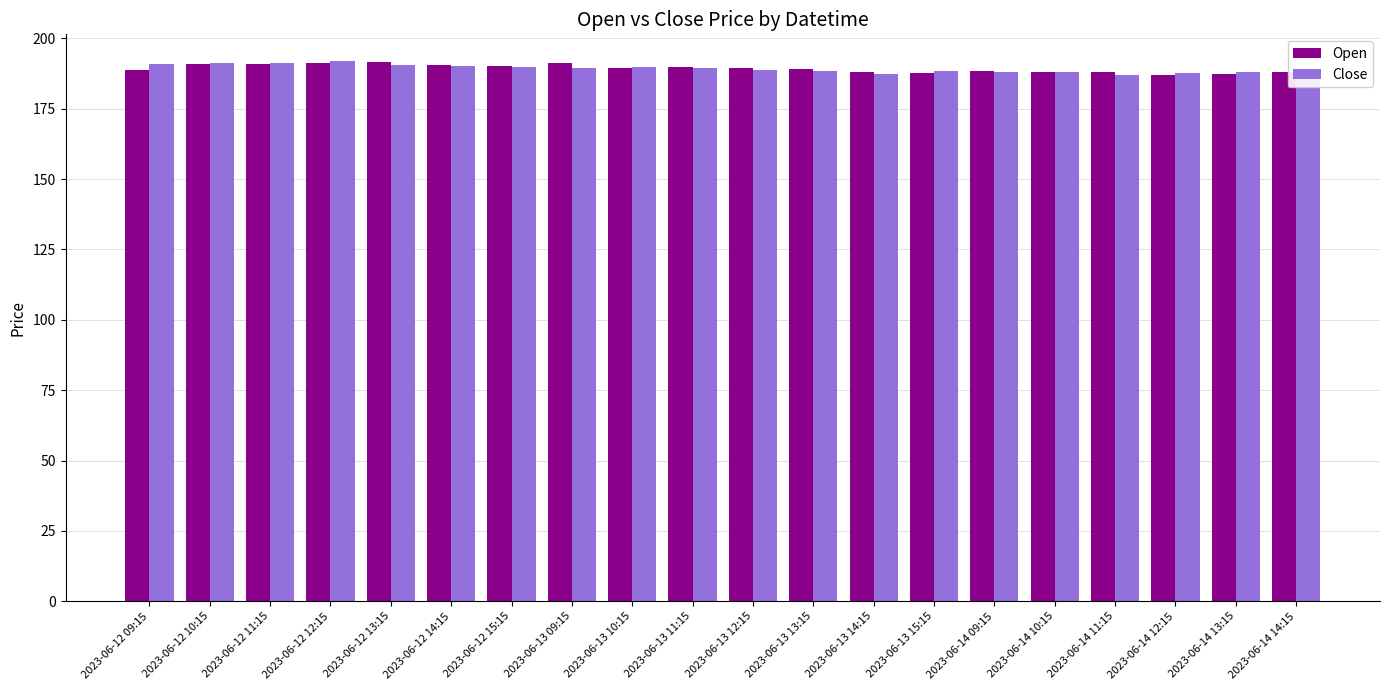

What is the approximate value of Close at 2023-06-13 10:15?

189.9